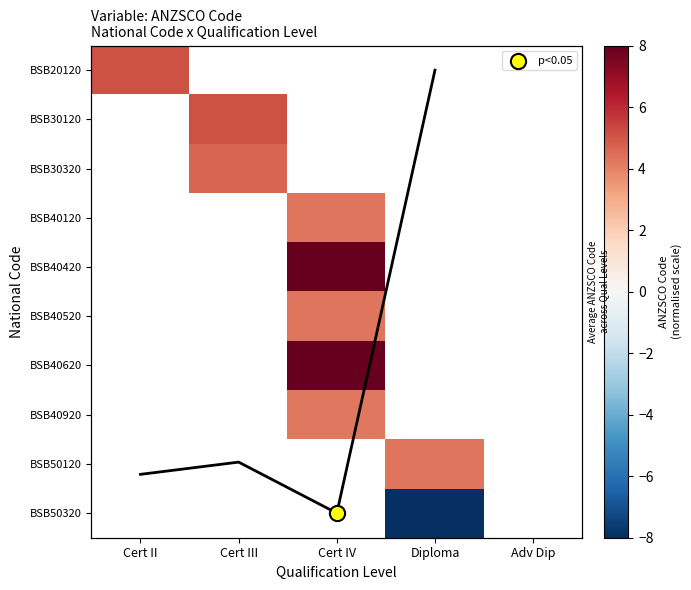

Which label corresponds to the largest value in the chart?

Cert IV